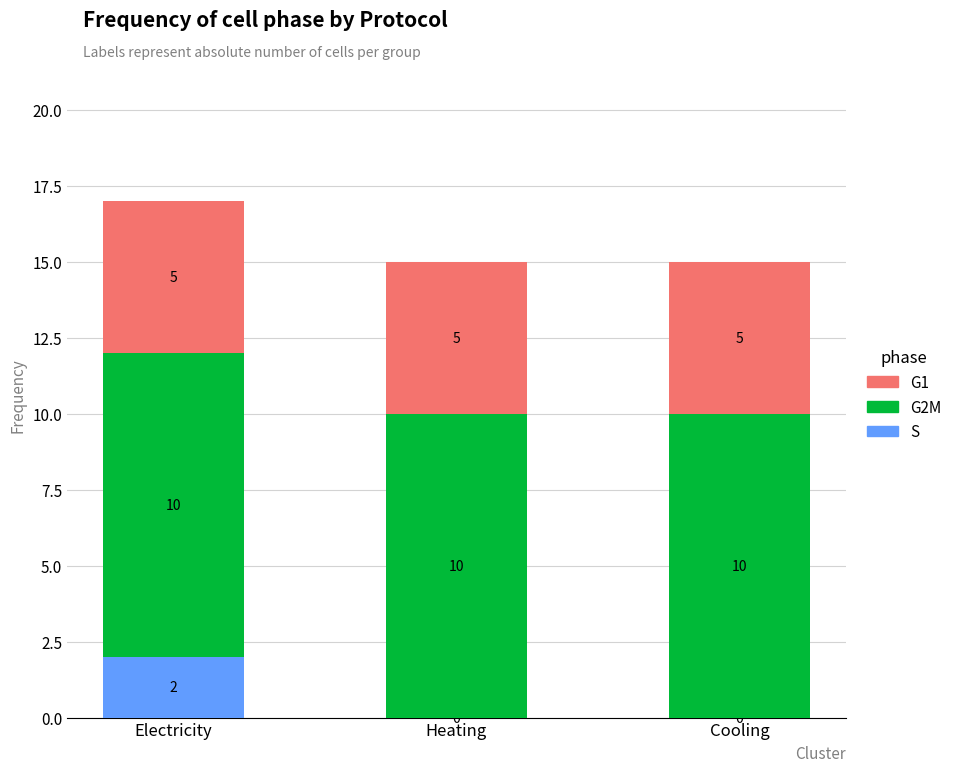

True or false: S has a value of 0 at Heating.

True